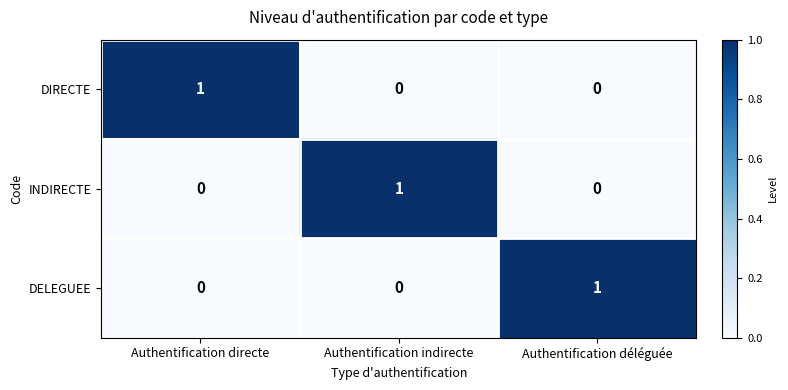

Is it true that DIRECTE equals 0 at Authentification déléguée?

True